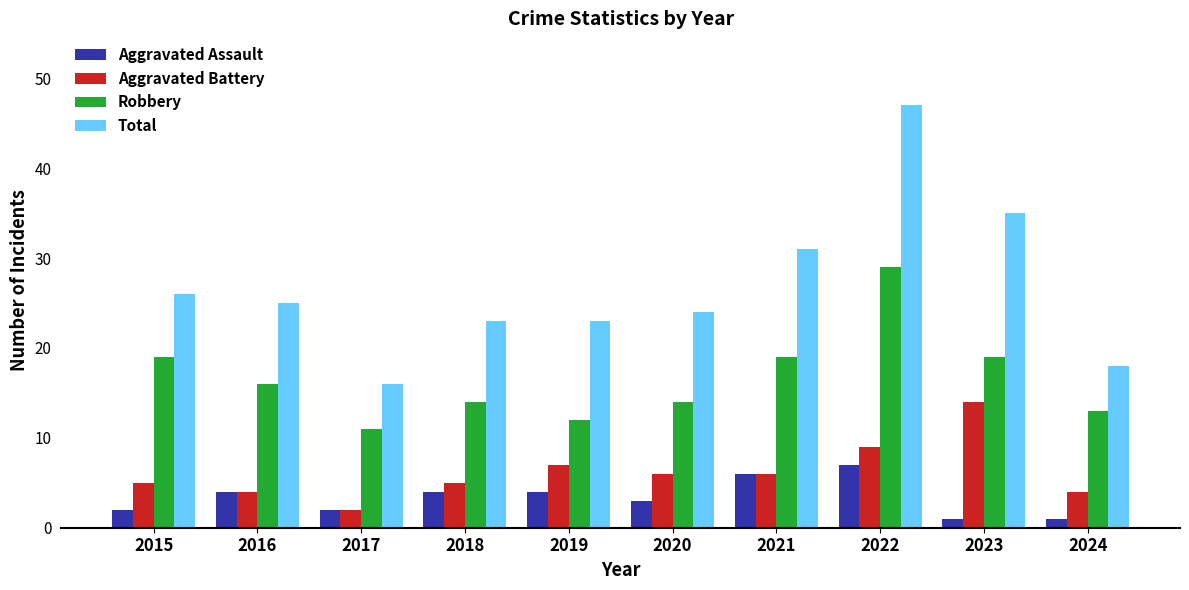

Rank the series at 2024 from highest to lowest value.

Total, Robbery, Aggravated Battery, Aggravated Assault